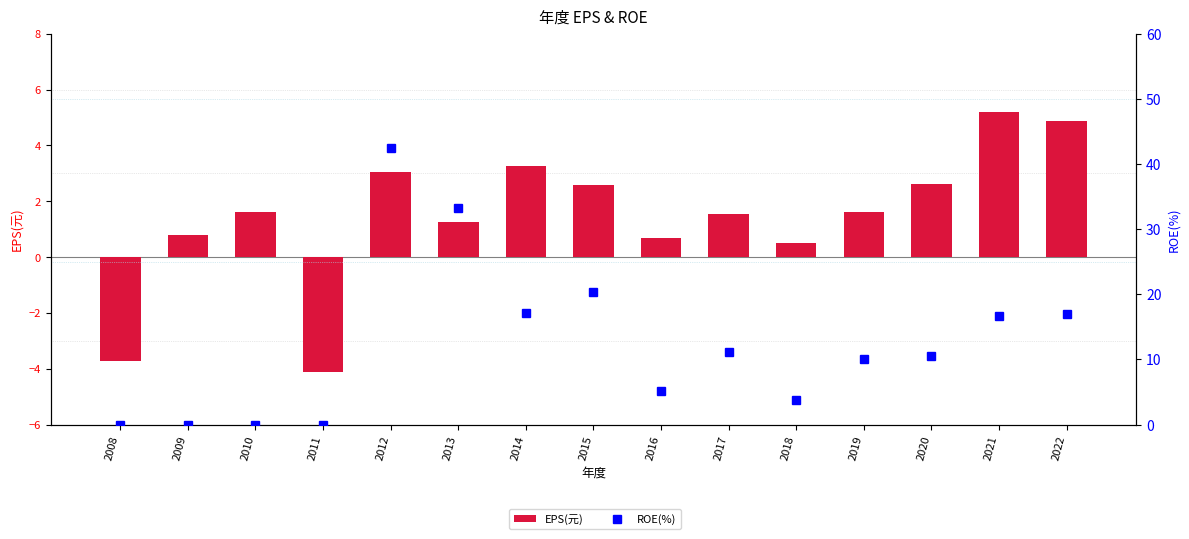

Is it true that ROE(%) equals 57.8 at 2012?

False